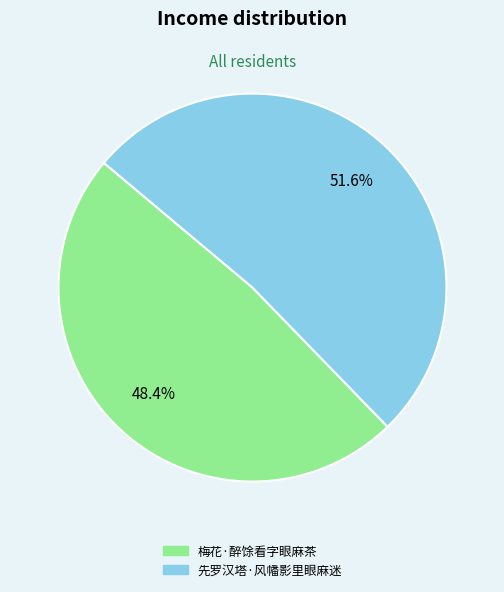

Rank the categories by value from highest to lowest.

先罗汉塔·风幡影里眼麻迷, 梅花·醉馀看字眼麻茶